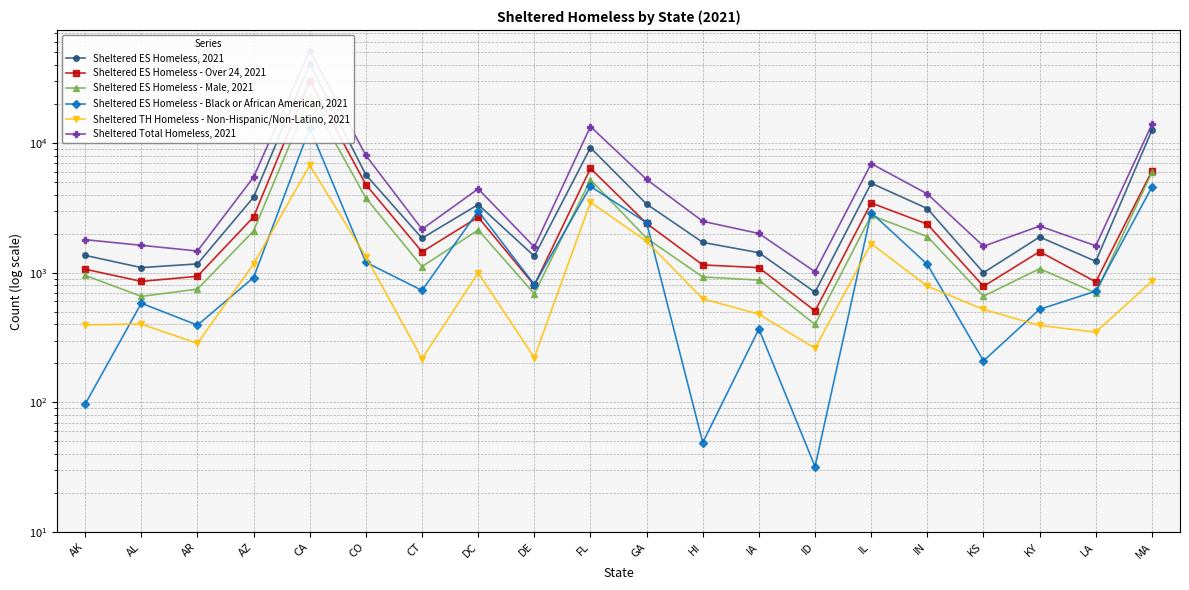

True or false: Sheltered ES Homeless - Black or African American, 2021 and Sheltered Total Homeless, 2021 intersect in this chart.

False